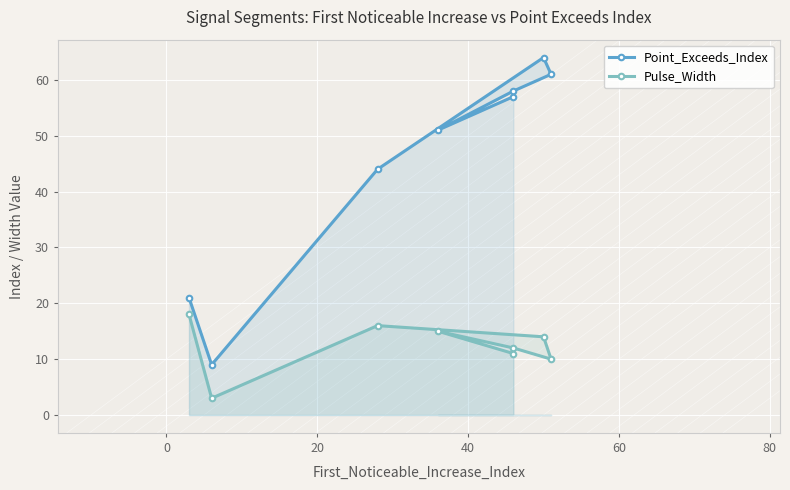

What is the difference between the maximum and minimum values in the Pulse_Width series?

15